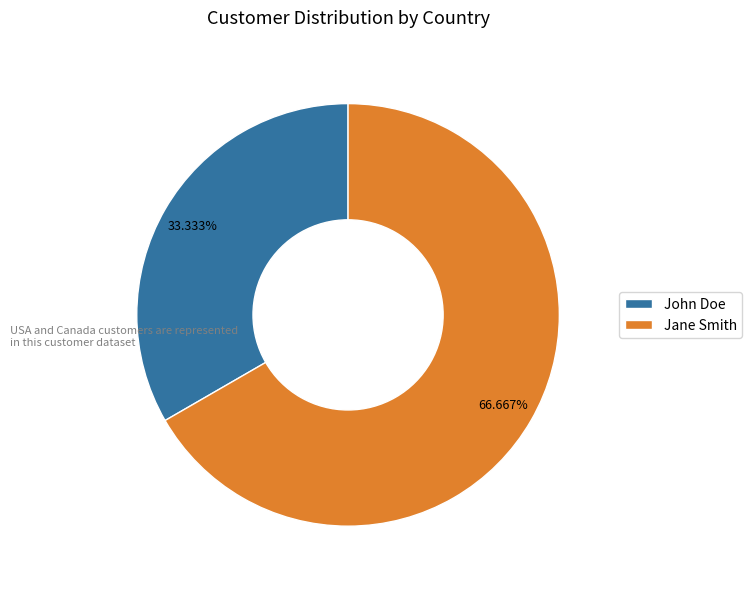

Does any single category account for the majority?

Yes